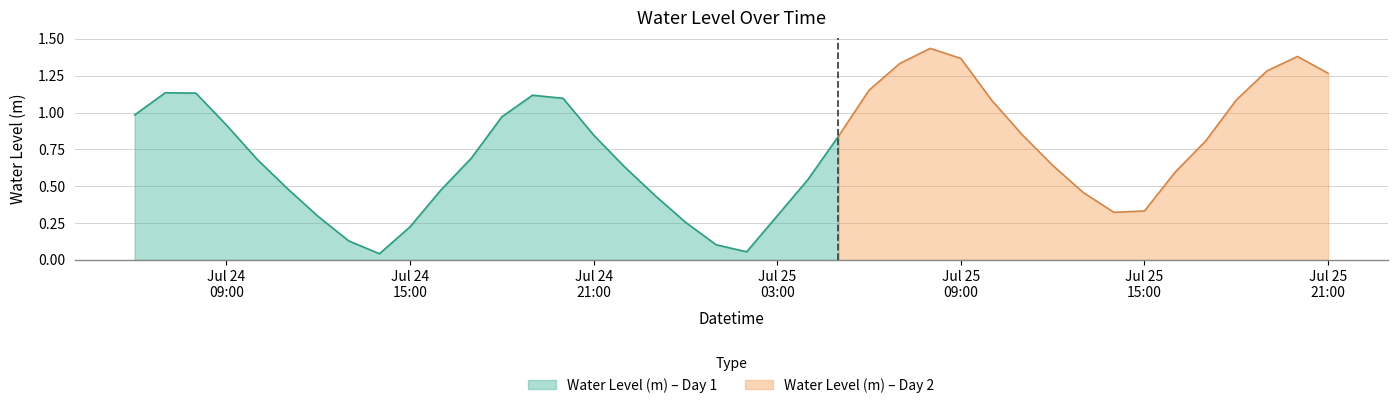

What is the sum of the values at 2025-07-25 21:00:00 and 2025-07-25 10:00:00?

2.4